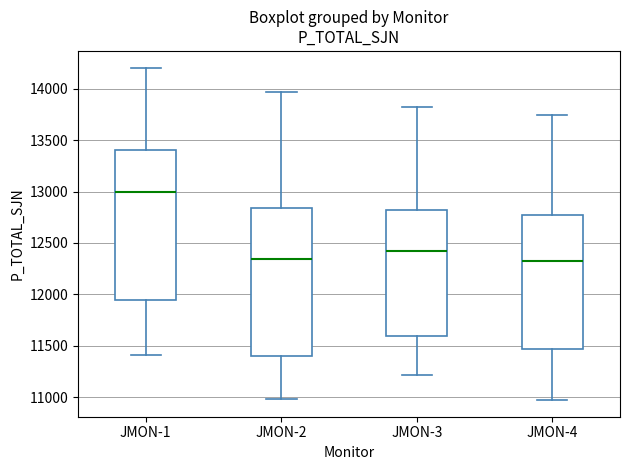

Where does the upper whisker of the box for JMON-3 end on the y-axis? The values are not printed on the chart, so give them approximately, as read against the axis.

13850